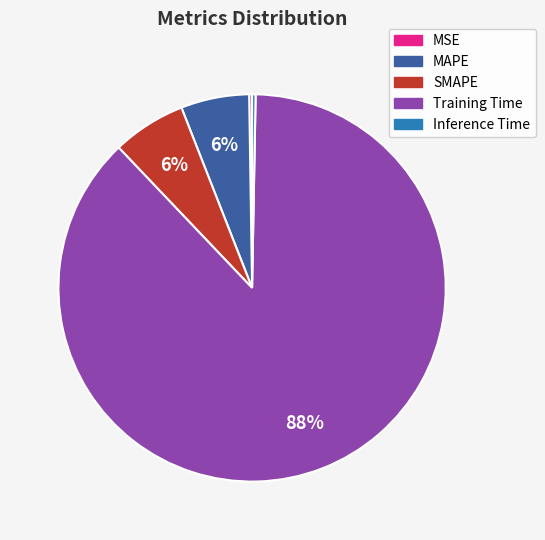

To the nearest percent, what portion does Training Time represent?

88%